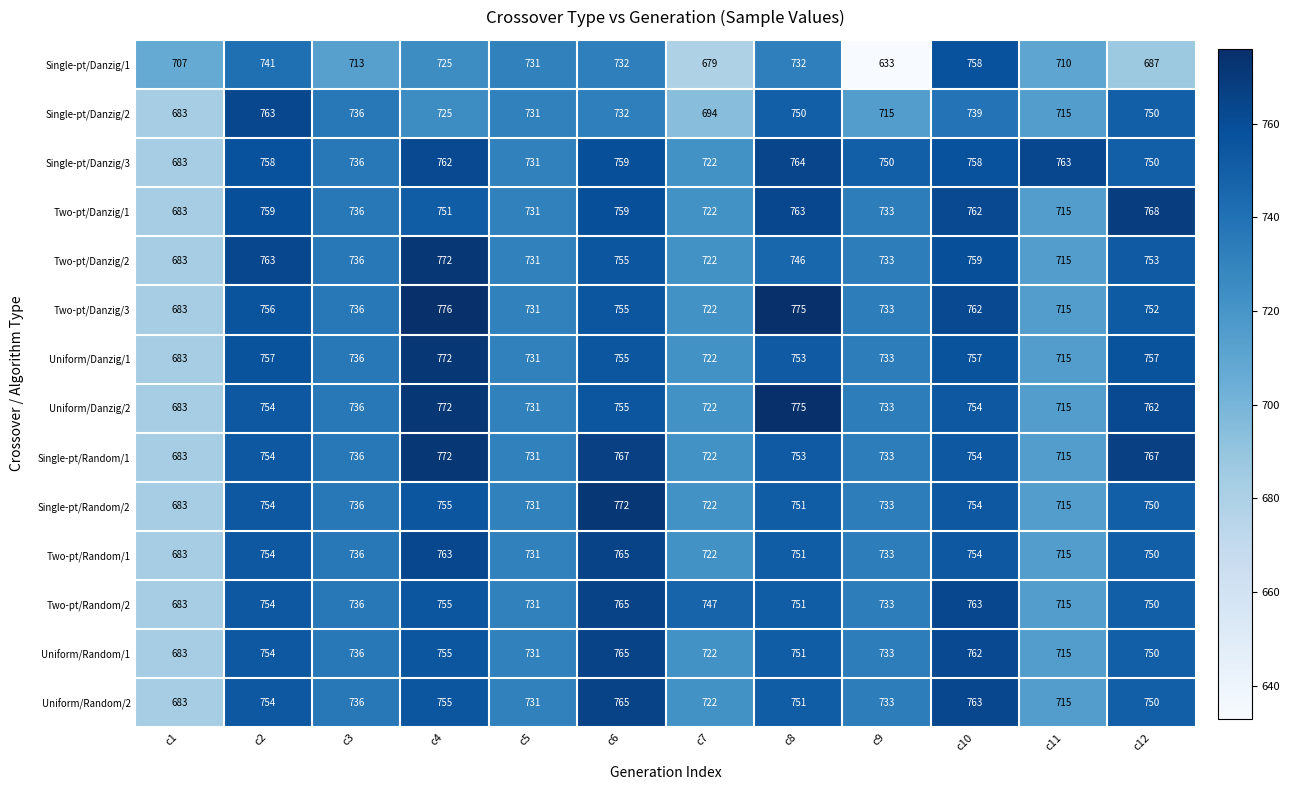

True or false: Two-pt/Random/1 has a value of 1148 at c11.

False